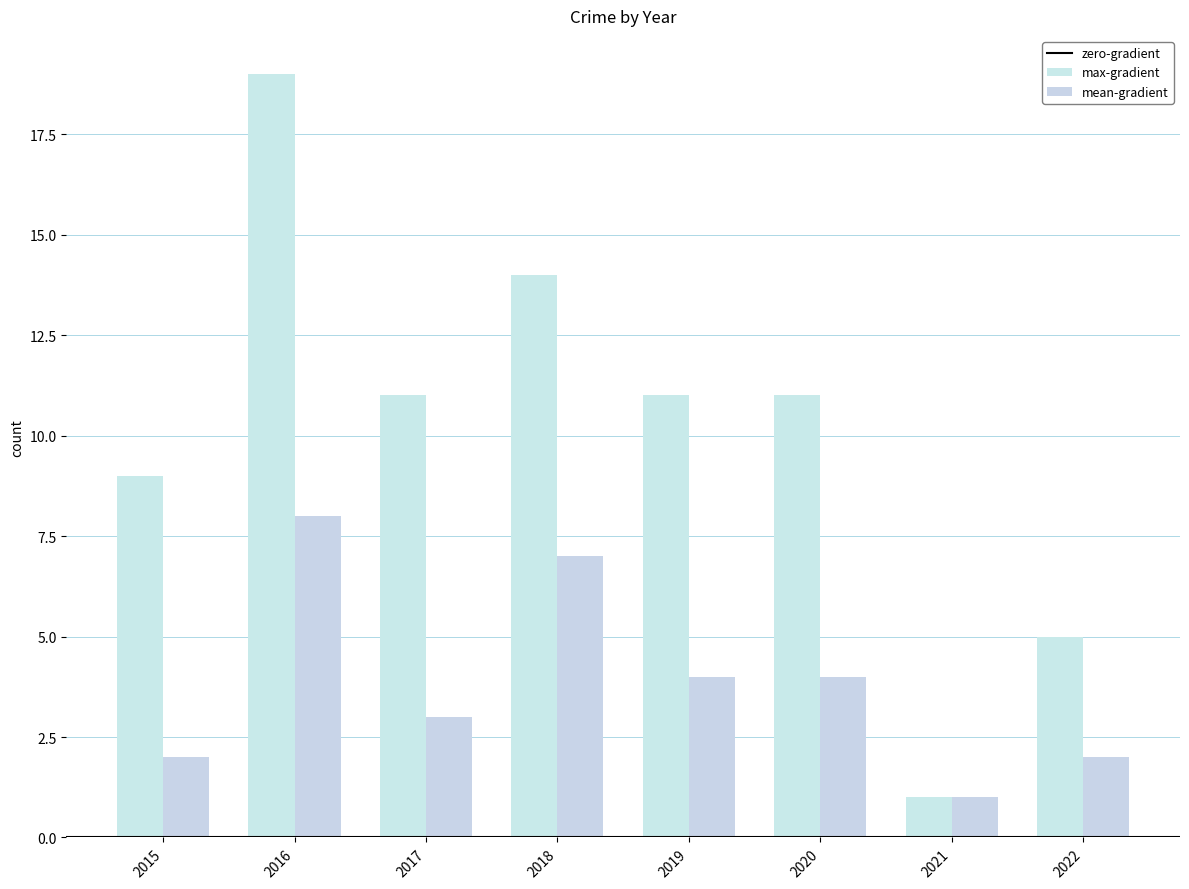

Which series has the largest total across all categories?

max-gradient